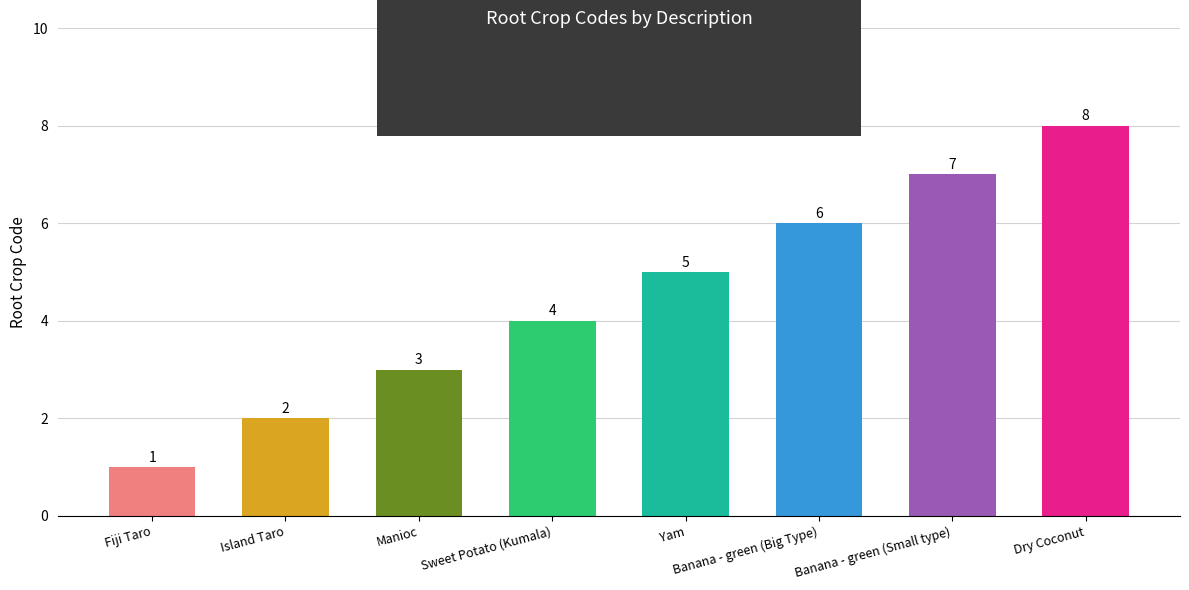

What is the label of the 6th bar from the right?

Manioc